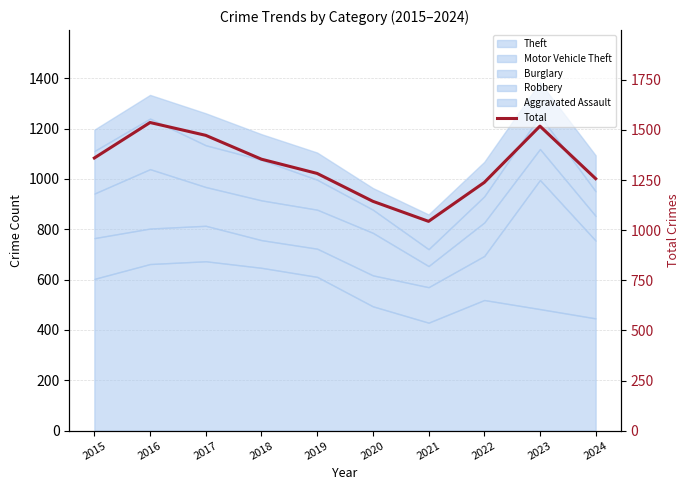

What is the ratio of the value at 2022 to the value at 2017?

0.8